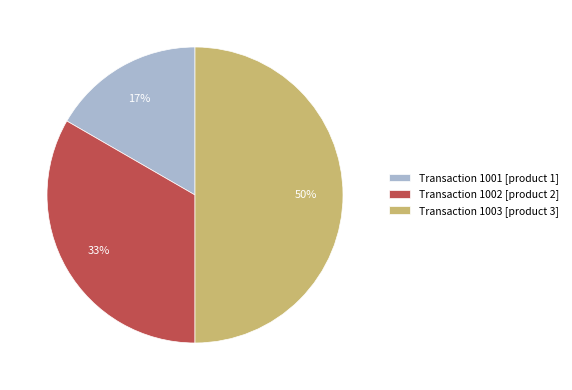

How many slices are in this pie chart?

3